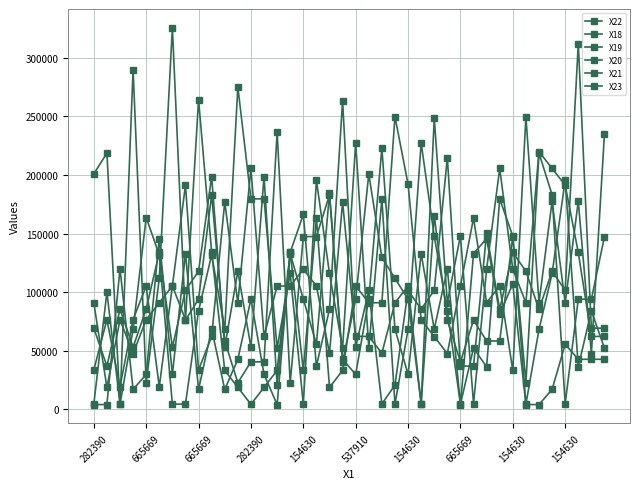

How many lines are shown in the chart?

6